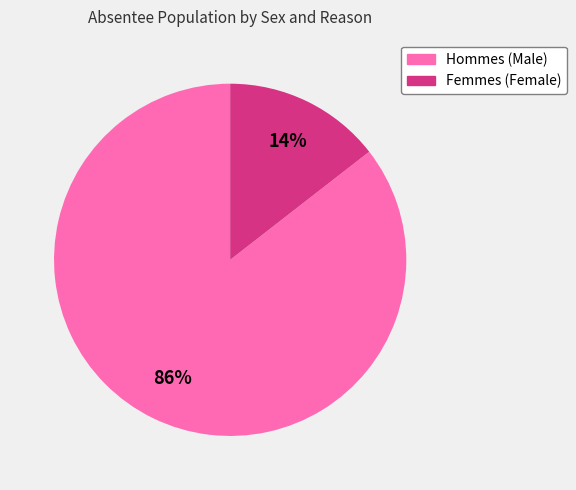

Is there any slice that represents more than half of the pie?

Yes